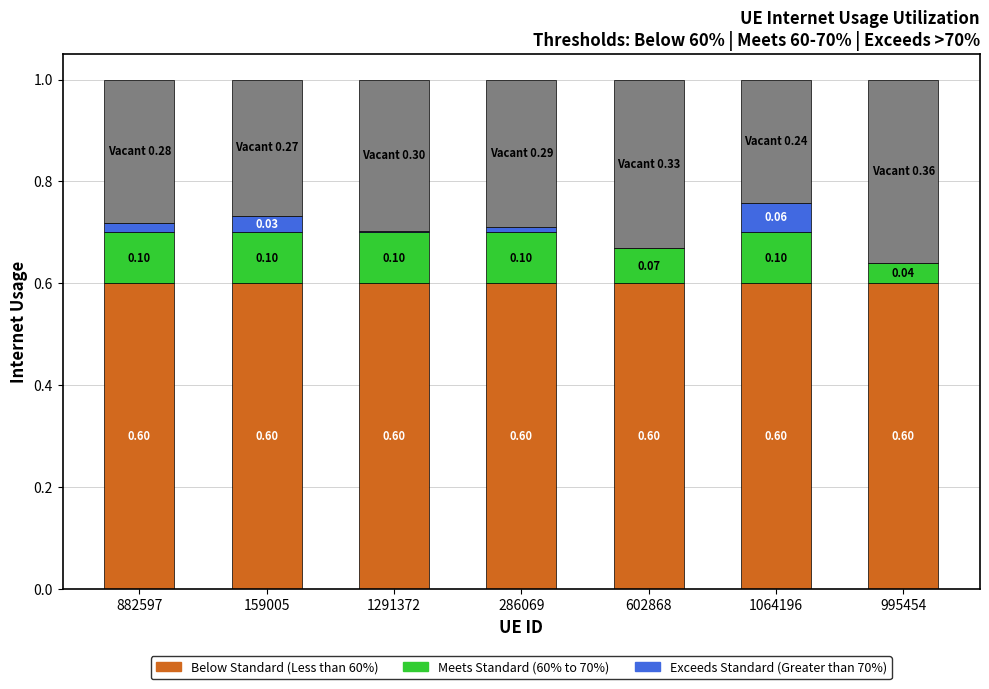

What is the total value across all series at 995454?

1.0